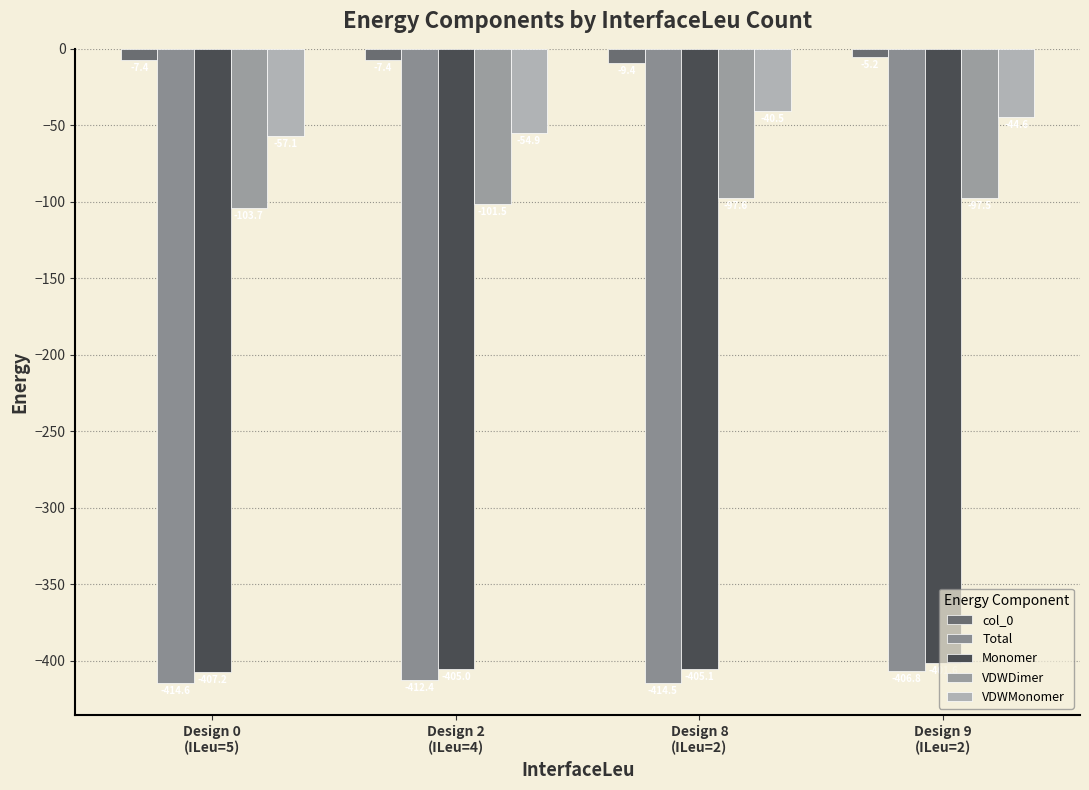

At which label does VDWDimer reach its minimum?

Design 0
(ILeu=5)